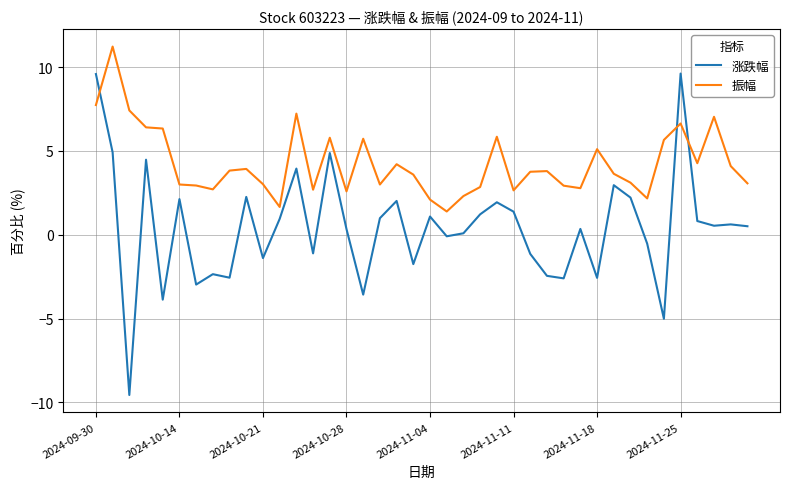

Which series has the largest range (max minus min)?

涨跌幅